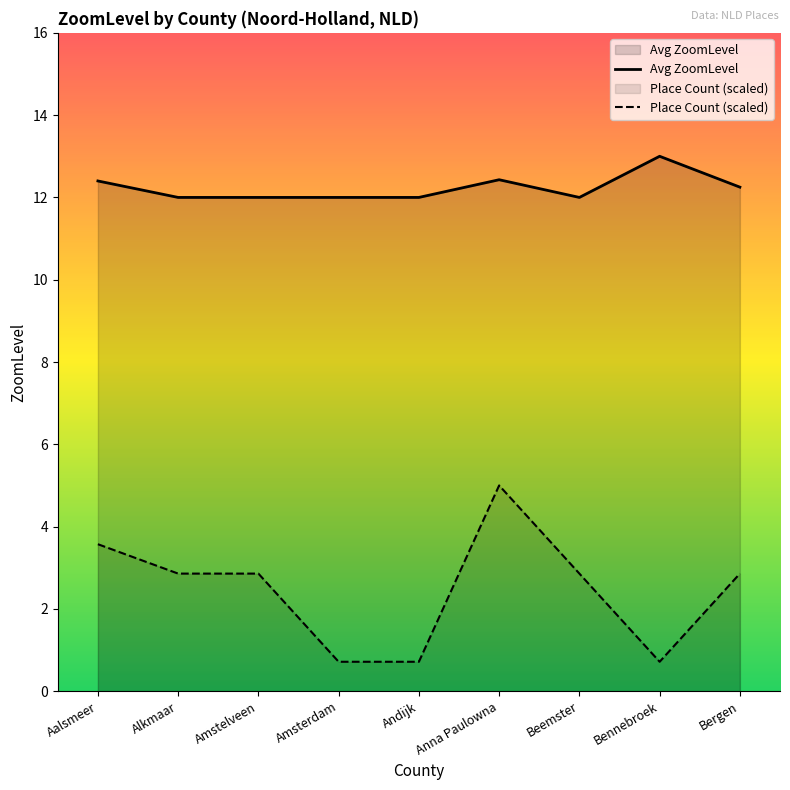

True or false: Avg ZoomLevel and Place Count (scaled) intersect in this chart.

False